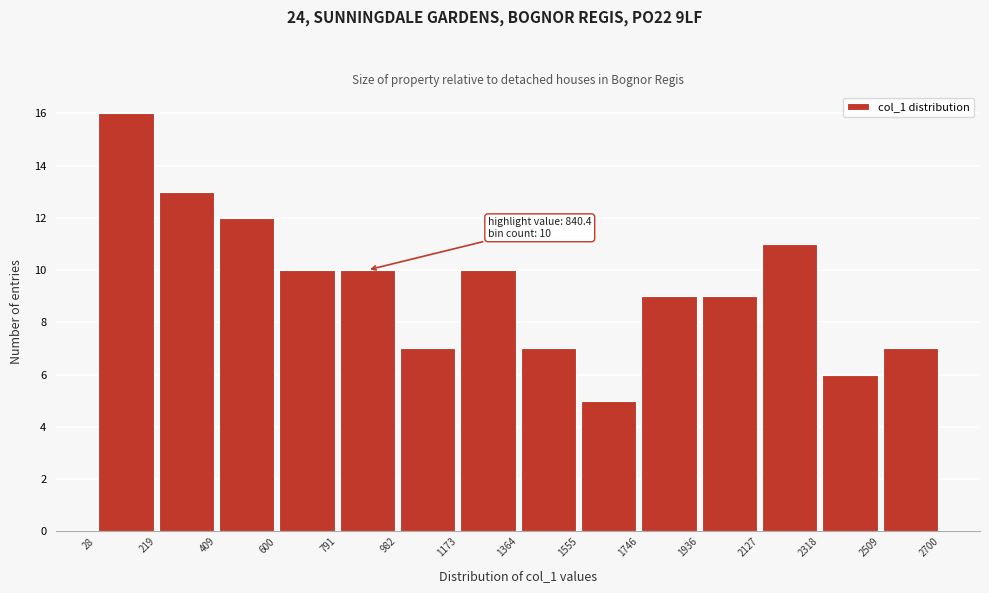

Which range on the x-axis has the tallest bar?

28 to 219